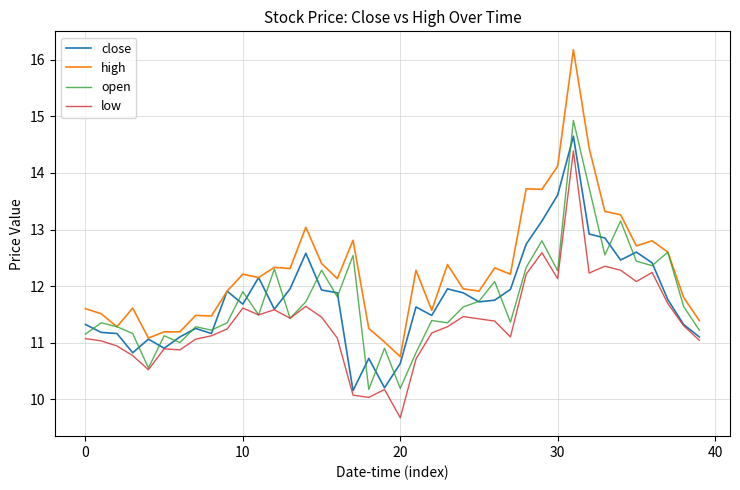

Which series has the largest range (max minus min)?

high